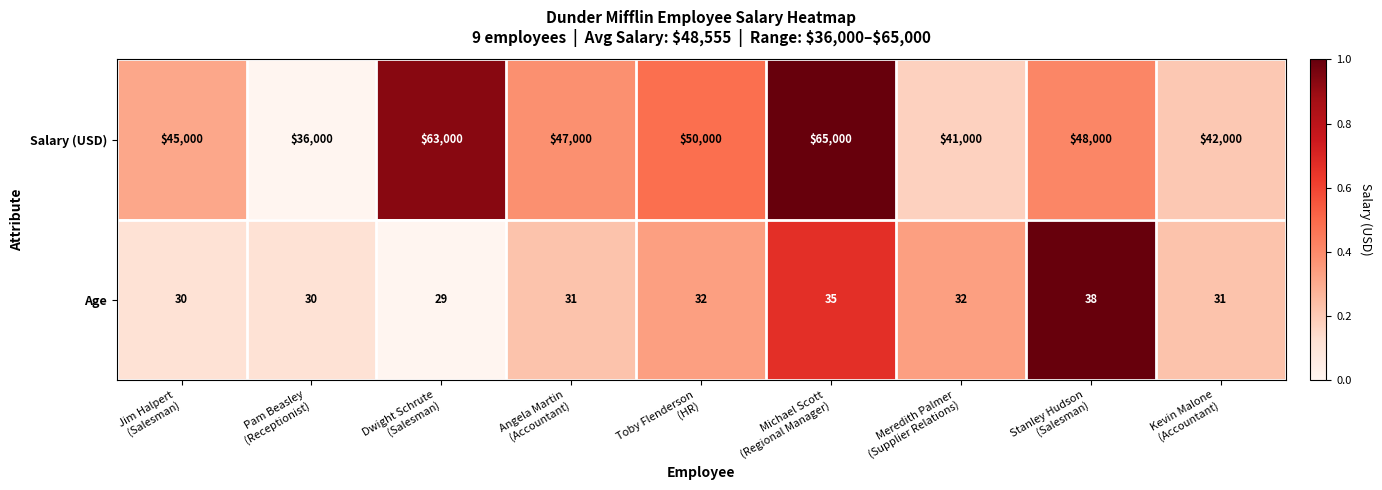

Which series has the largest total across all categories?

Salary (USD)